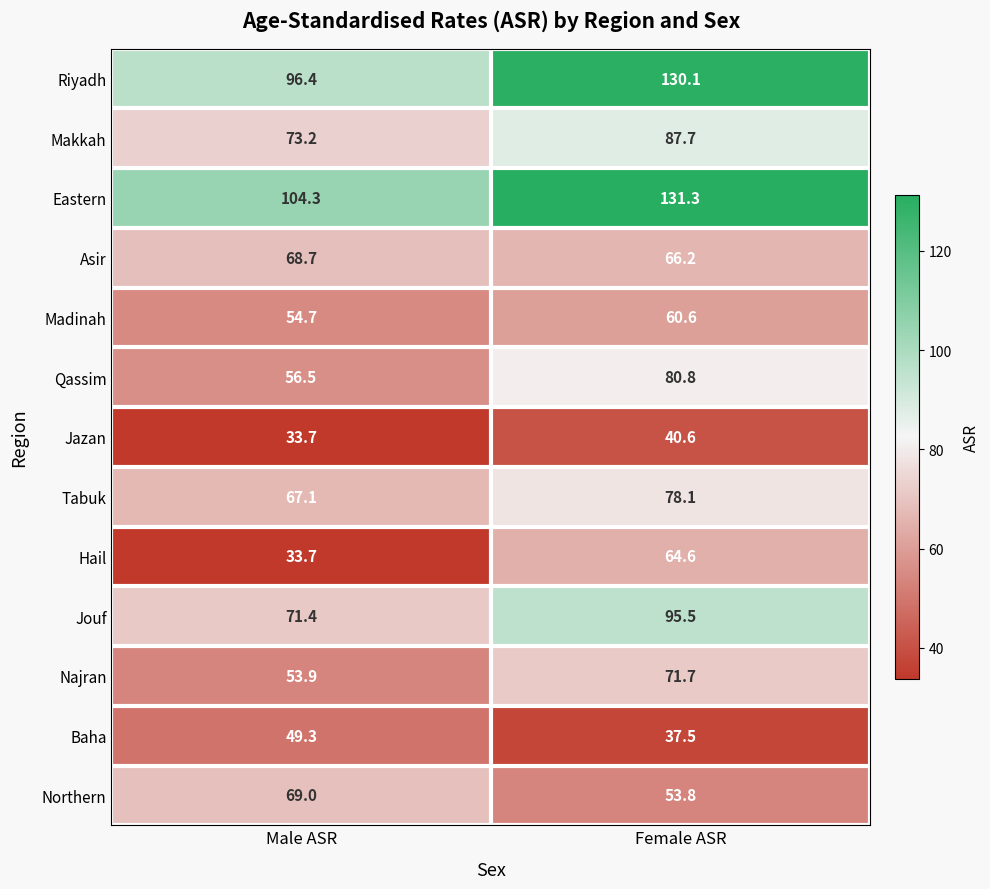

How many distinct data groups are displayed?

13